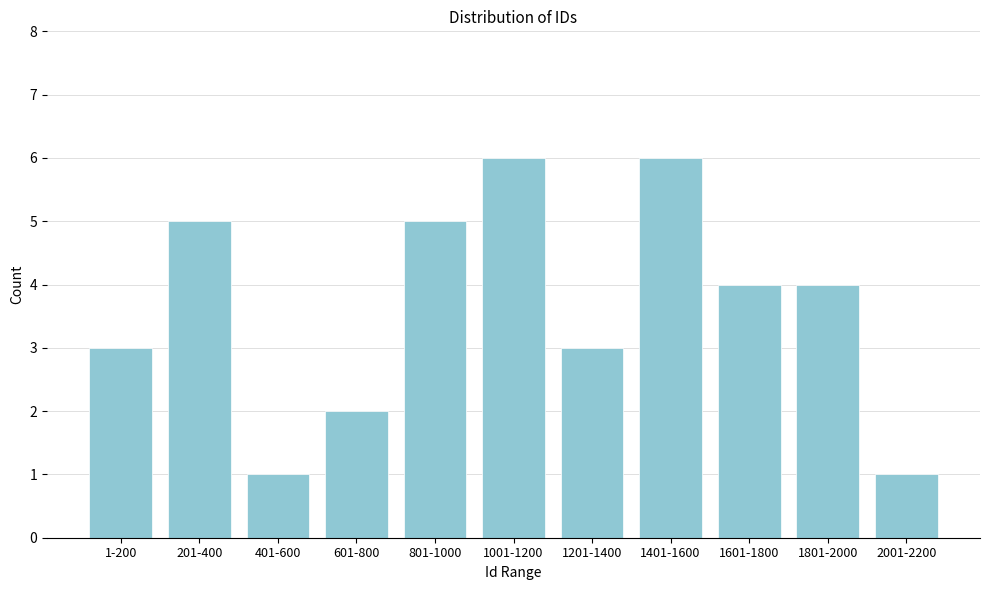

Reading left to right, what are all the values shown in this chart?

3	5	1	2	5	6	3	6	4	4	1